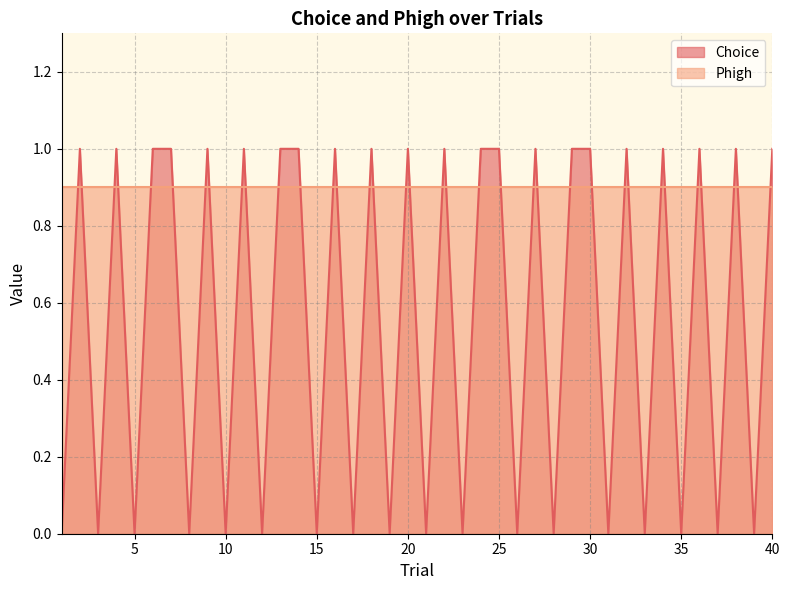

Does the chart have visible grid lines?

Yes